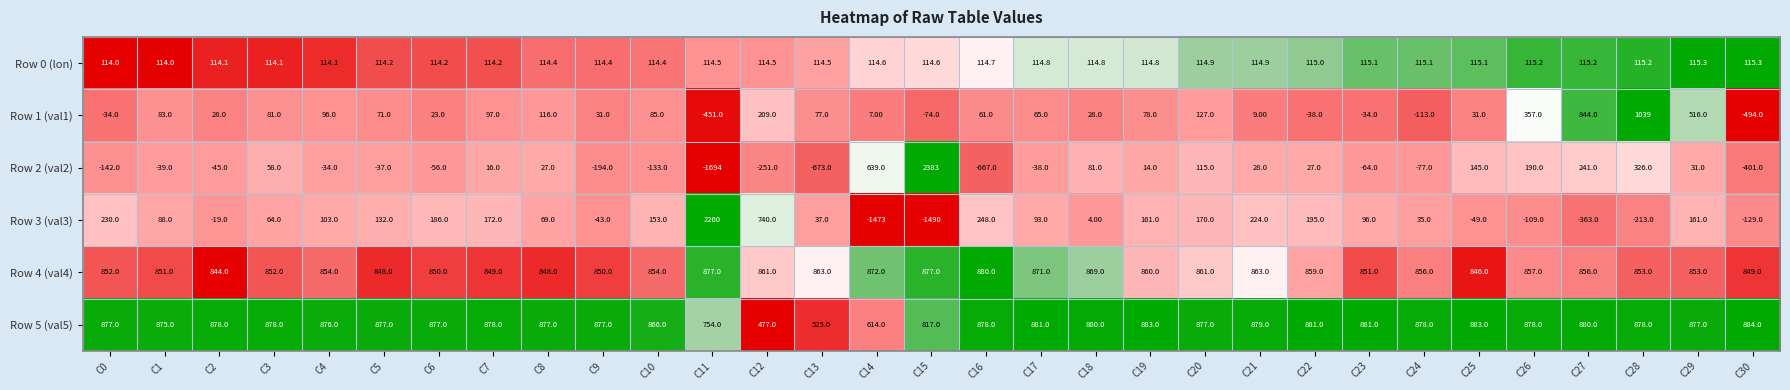

Which series has the largest range (max minus min)?

Row 2 (val2)